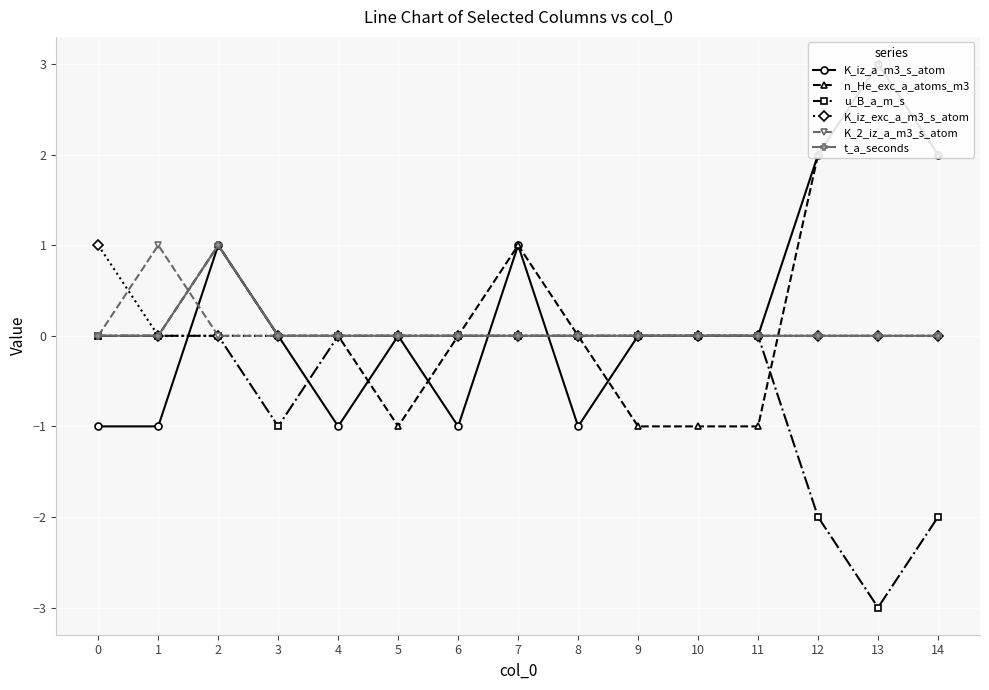

Is this an area chart (filled region under the line)?

No